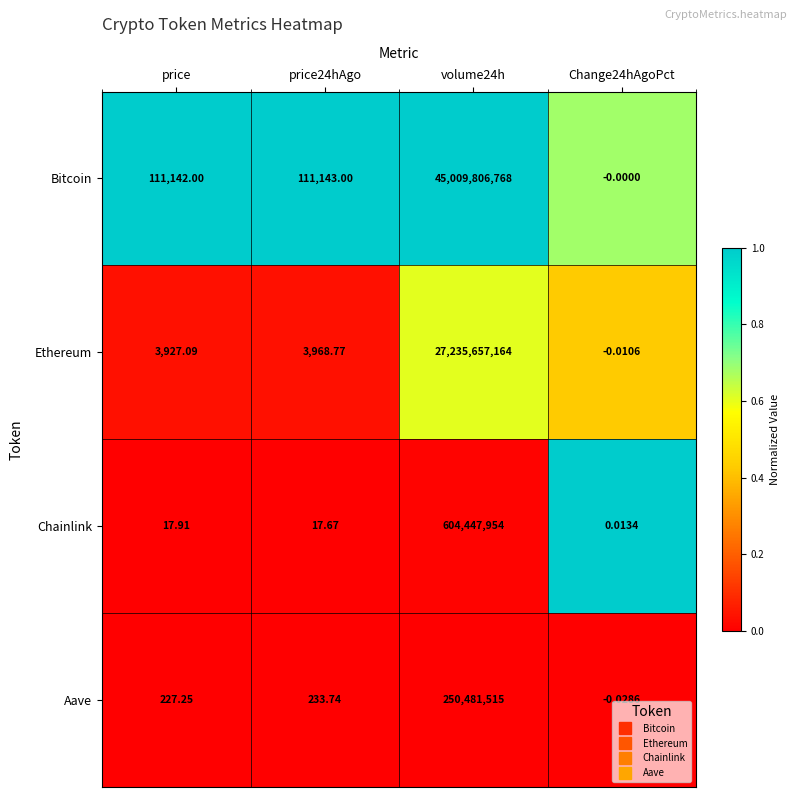

List the series in order of their peak value, lowest first.

Aave, Chainlink, Ethereum, Bitcoin